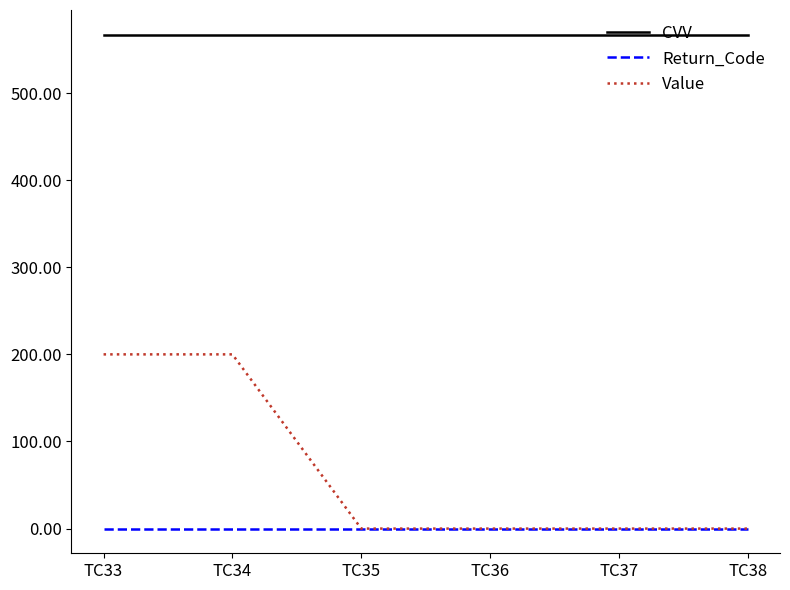

Is this an area chart (filled region under the line)?

No